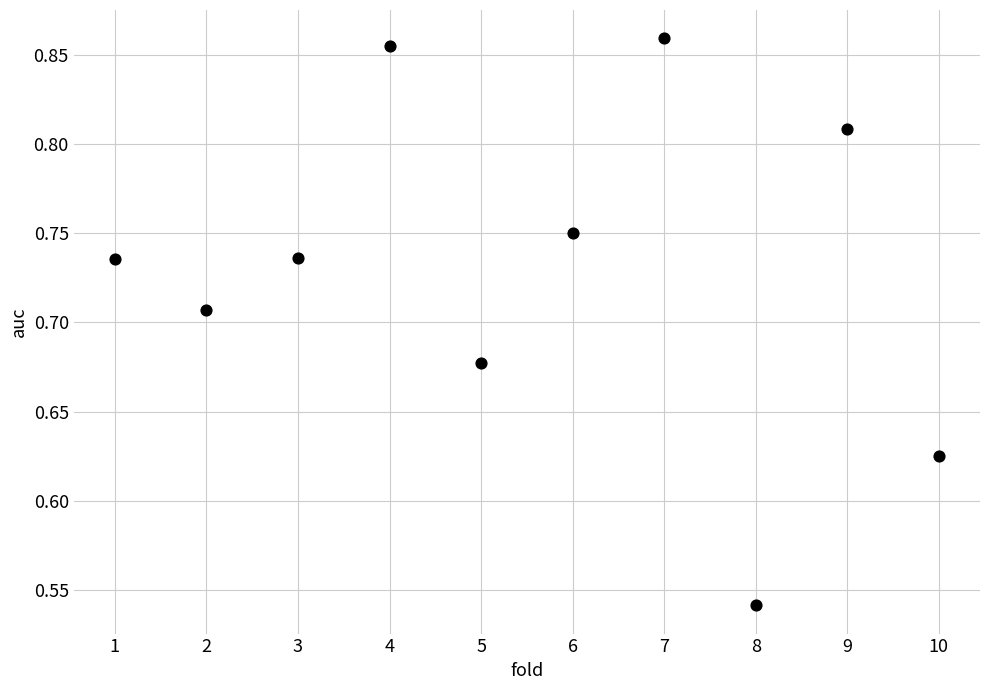

What is the range of X values (max minus min)?

9.0